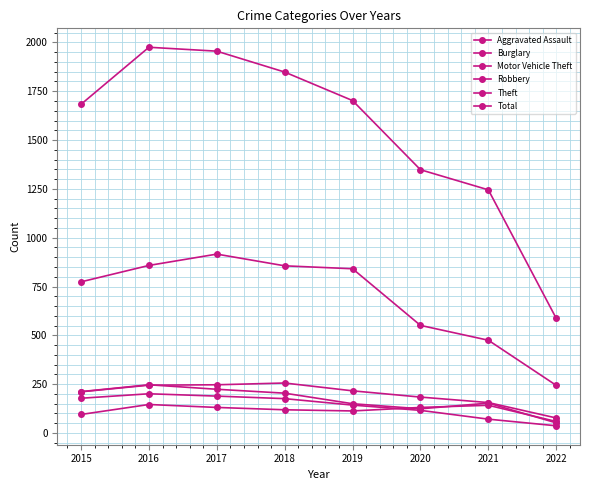

Rank the categories by Theft value from lowest to highest.

2022, 2021, 2020, 2015, 2019, 2018, 2016, 2017